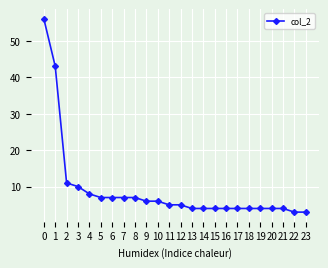

Reading left to right, extract all data points from this chart.

56	43	11	10	8	7	7	7	7	6	6	5	5	4	4	4	4	4	4	4	4	4	3	3